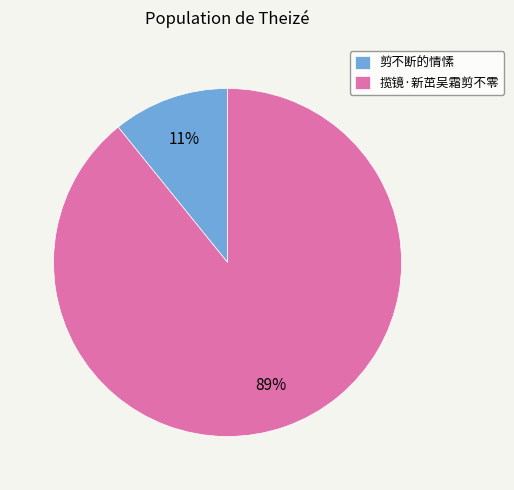

To the nearest percent, what percentage of the pie is 剪不断的情愫?

11%